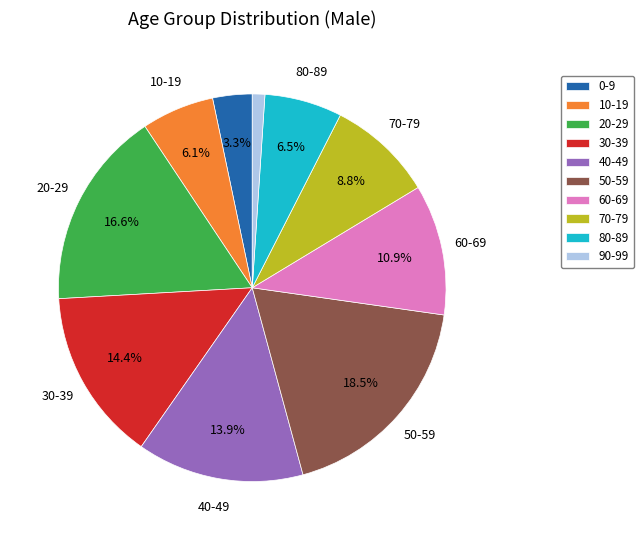

What is the smallest slice in the pie chart?

90-99